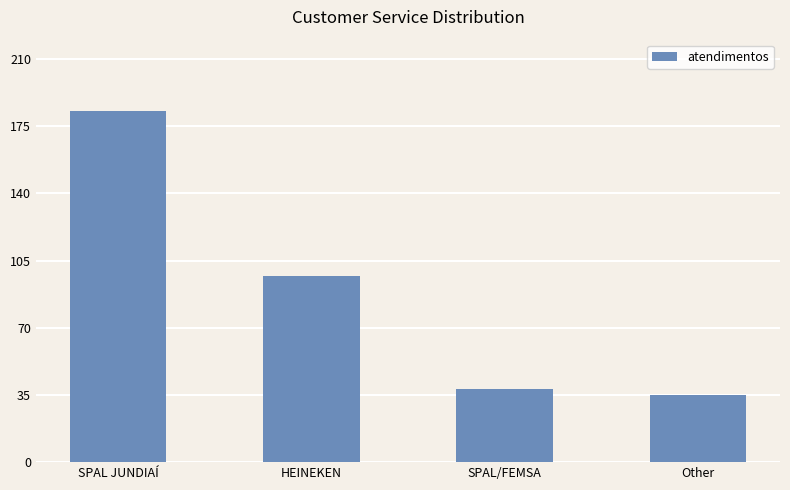

Approximately how many times larger is the value at SPAL/FEMSA compared to HEINEKEN?

0.4